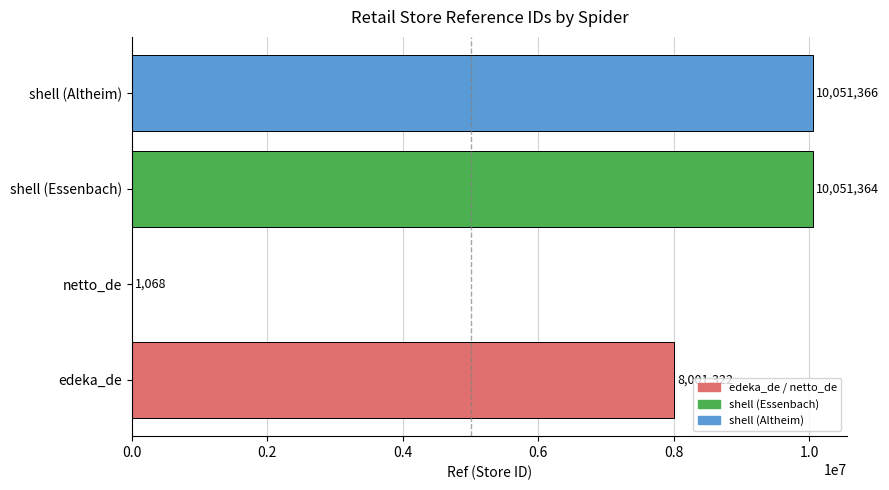

Where is the data nearest to the value 5026217?

edeka_de